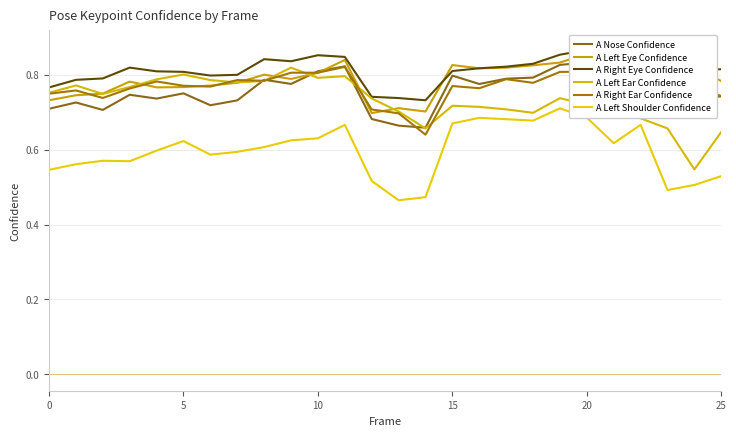

What is the spread (max minus min) of values at 12?

0.2